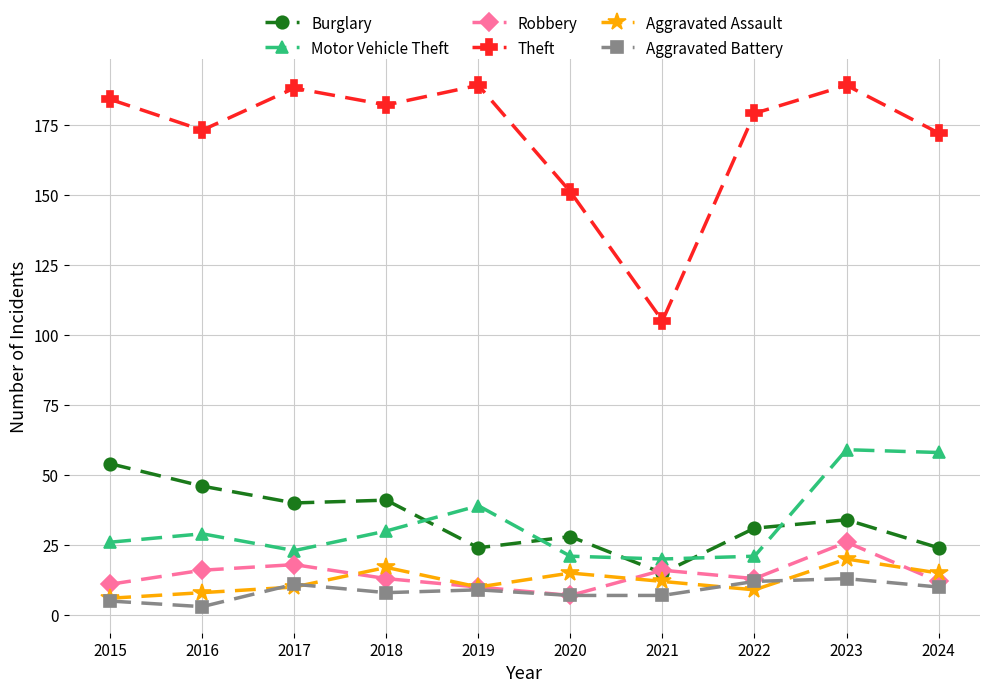

Which series has the largest total across all categories?

Theft